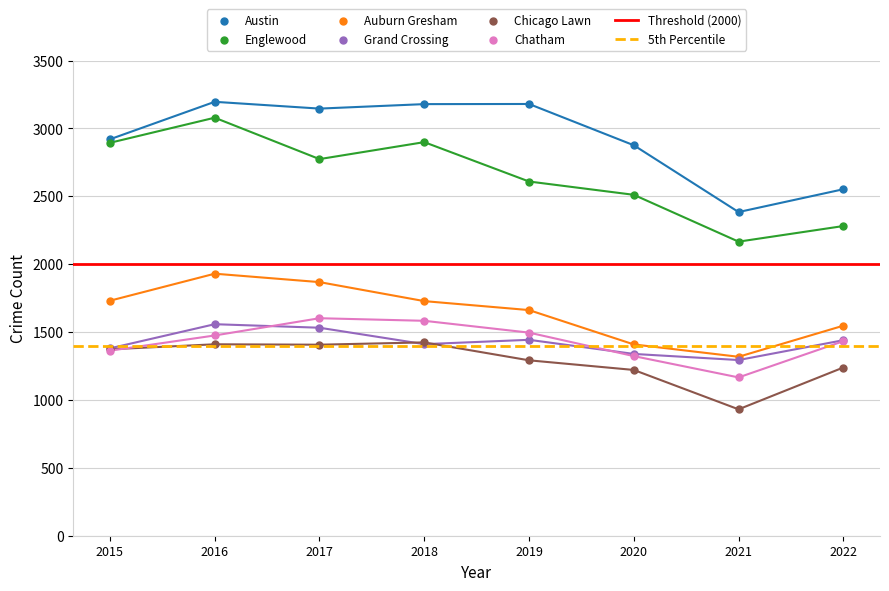

At which category is the sum across all series the highest?

2016